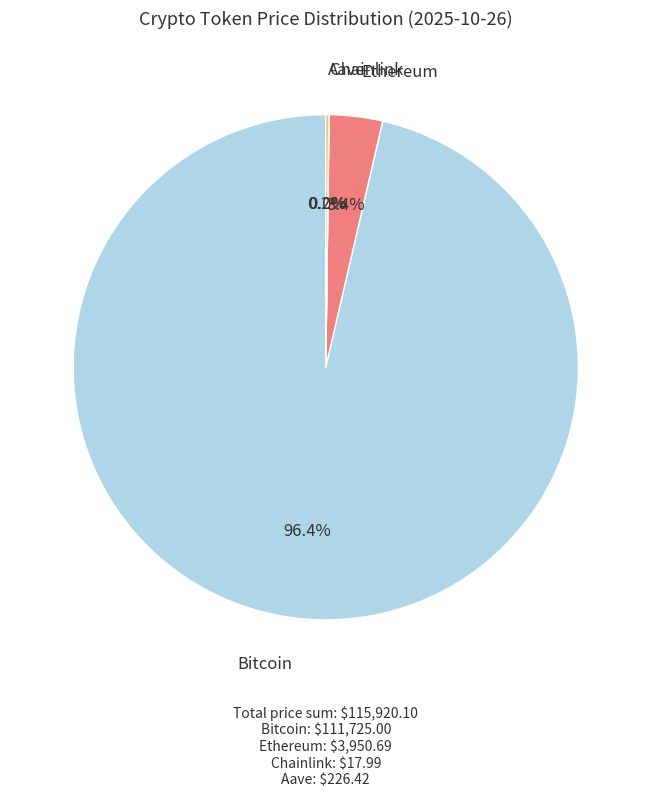

Does any single category account for the majority?

Yes